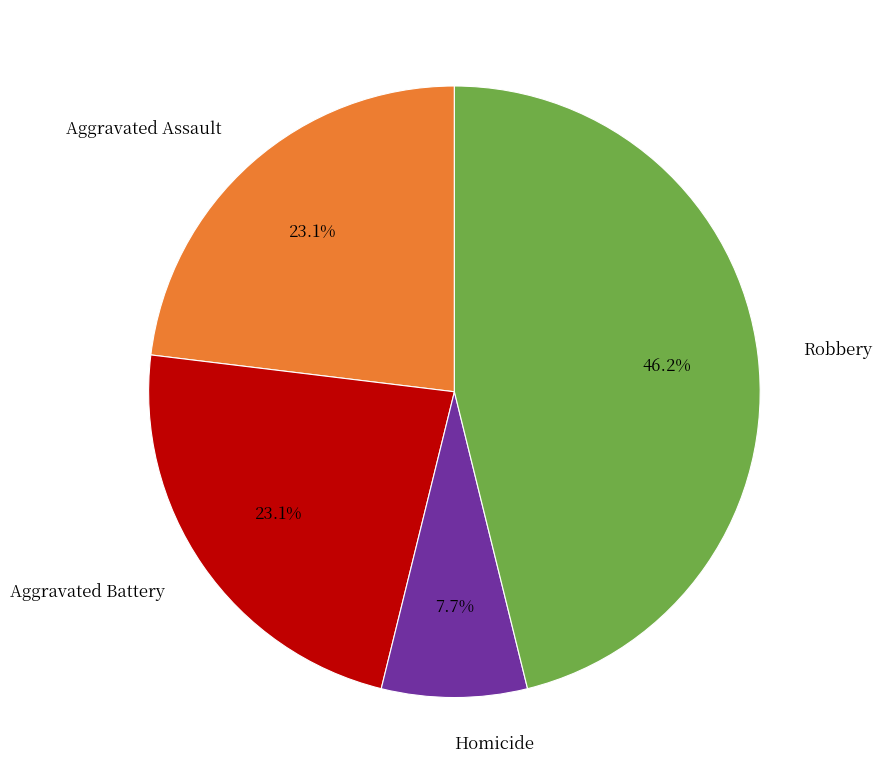

Which category has the biggest portion of the pie?

Robbery